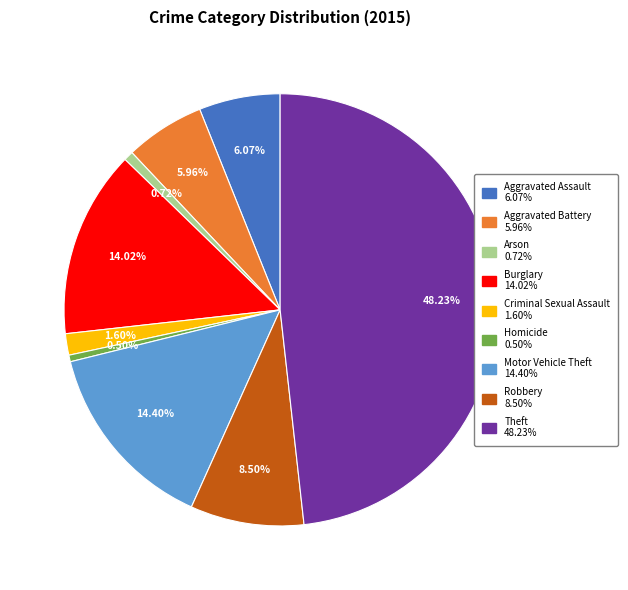

To the nearest percent, what is the combined percentage of Criminal Sexual Assault and Motor Vehicle Theft?

16%